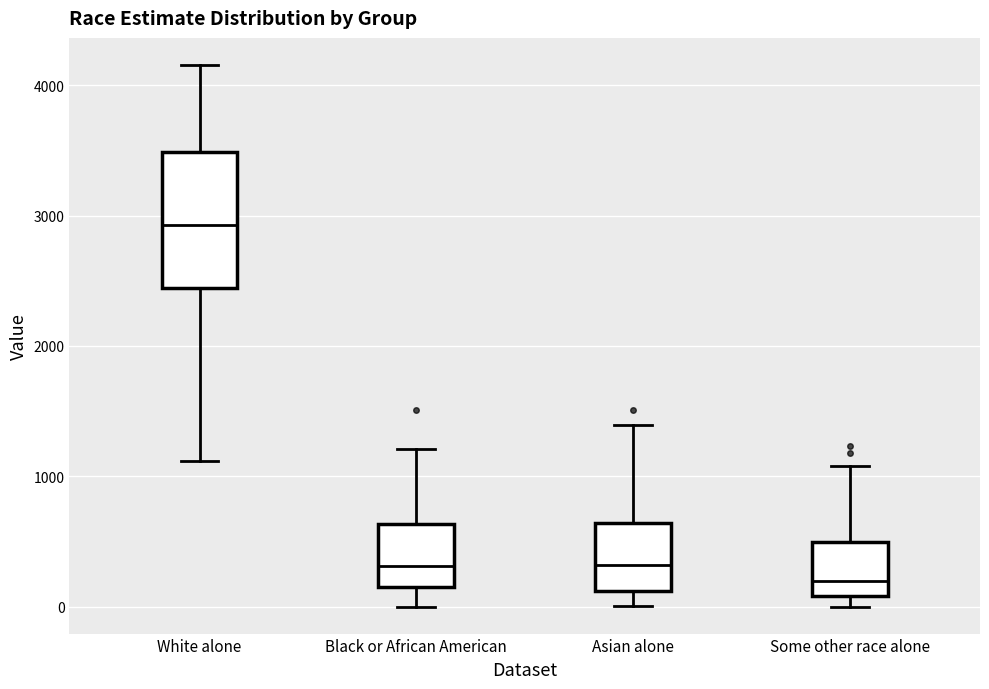

Comparing the boxes themselves (not the whiskers), which one is the tallest?

White alone